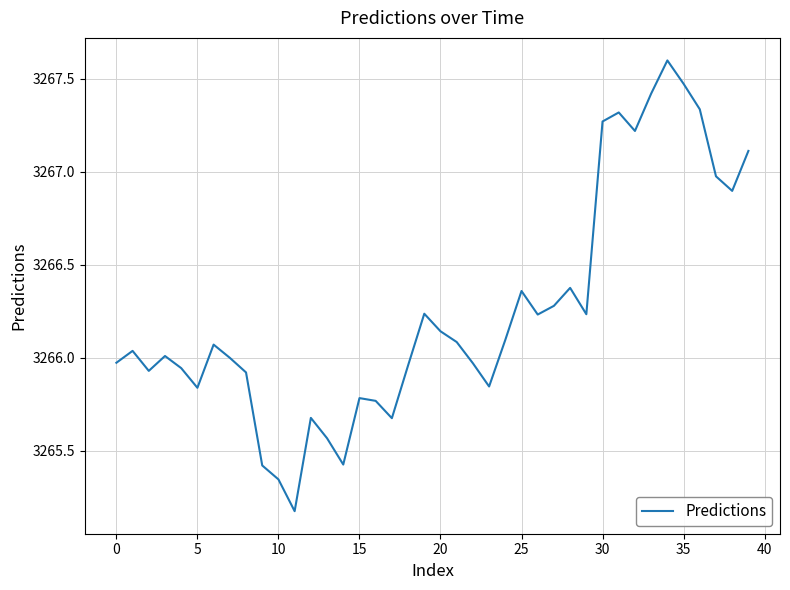

What is the difference between the maximum and minimum values?

2.4